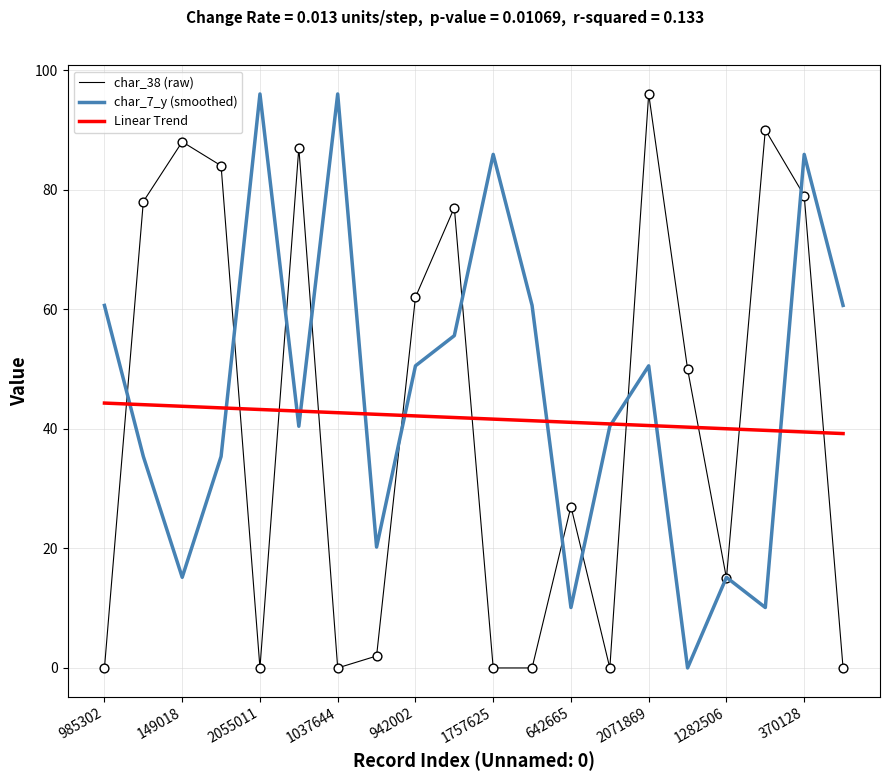

How many intersections are there between Linear Trend and char_38 (raw)?

10